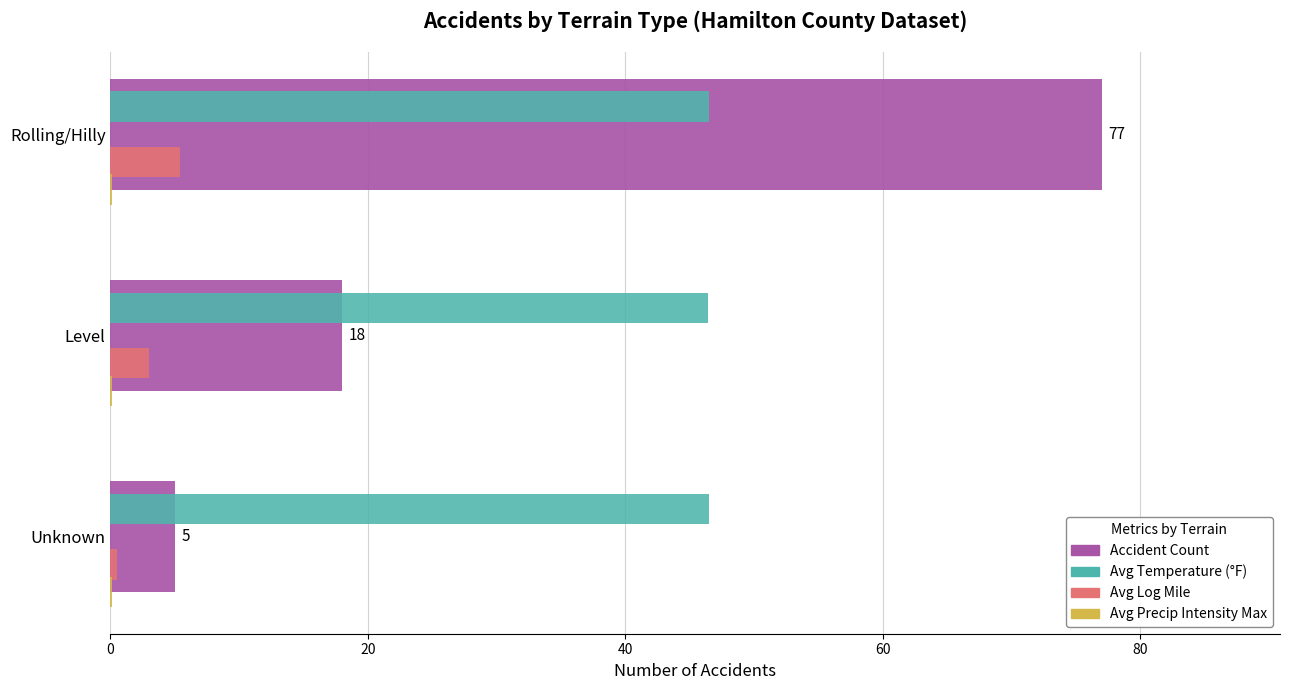

The Avg Temperature (°F) series shows 46.5 at Level. True or false?

True